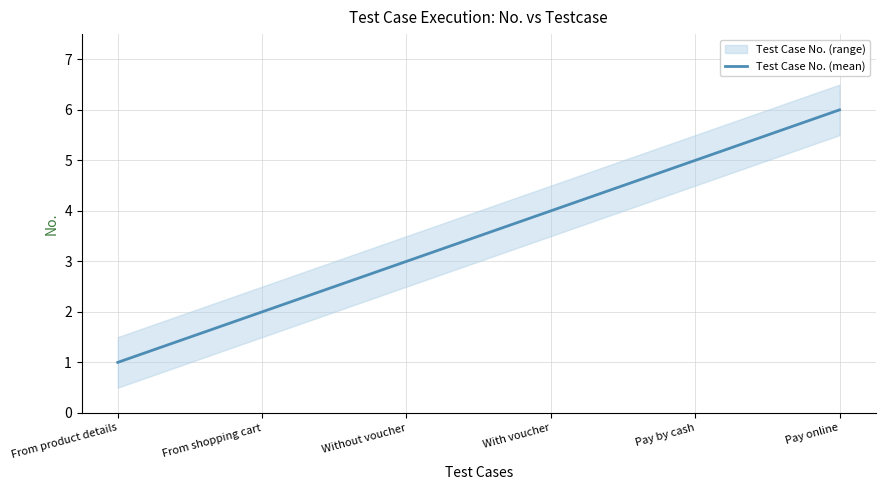

Reading left to right, what are all the values shown in this chart?

From product details=1	From shopping cart=2	Without voucher=3	With voucher=4	Pay by cash=5	Pay online=6